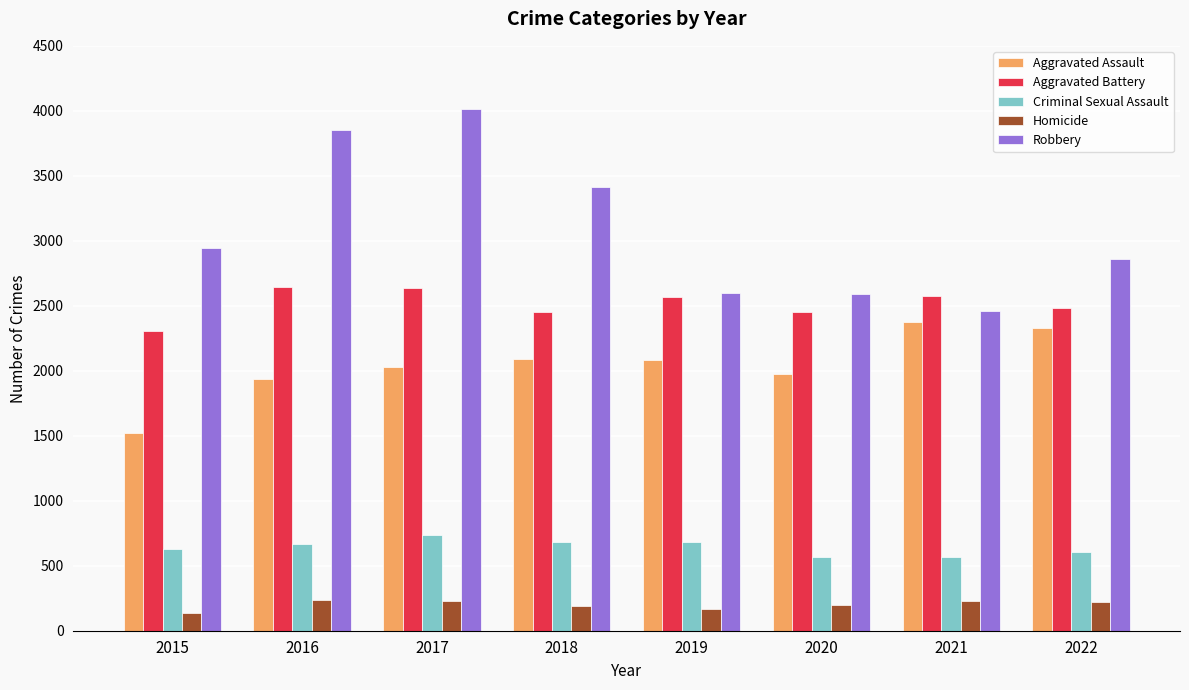

What is the difference between the Aggravated Assault values at 2022 and 2016?

391